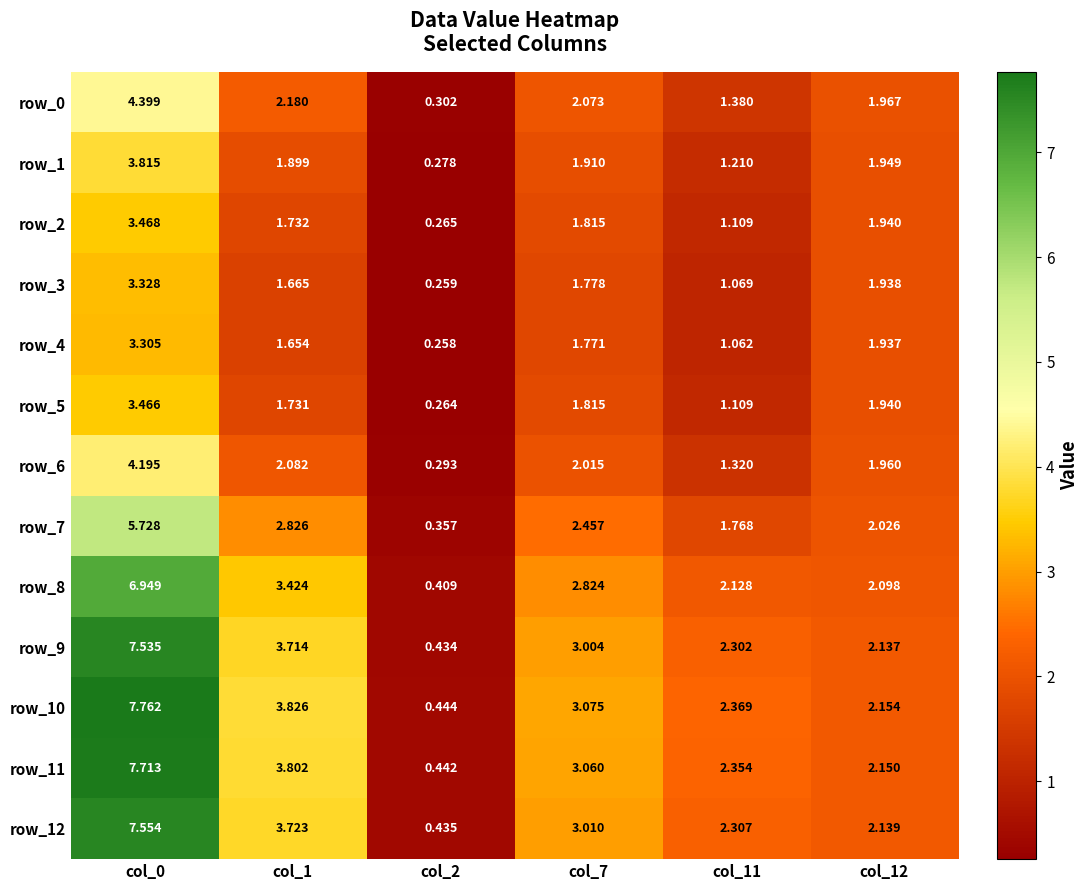

What is the total value across all series at col_1?

34.3